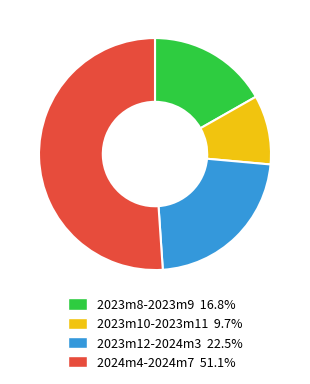

Does any single category account for the majority?

Yes